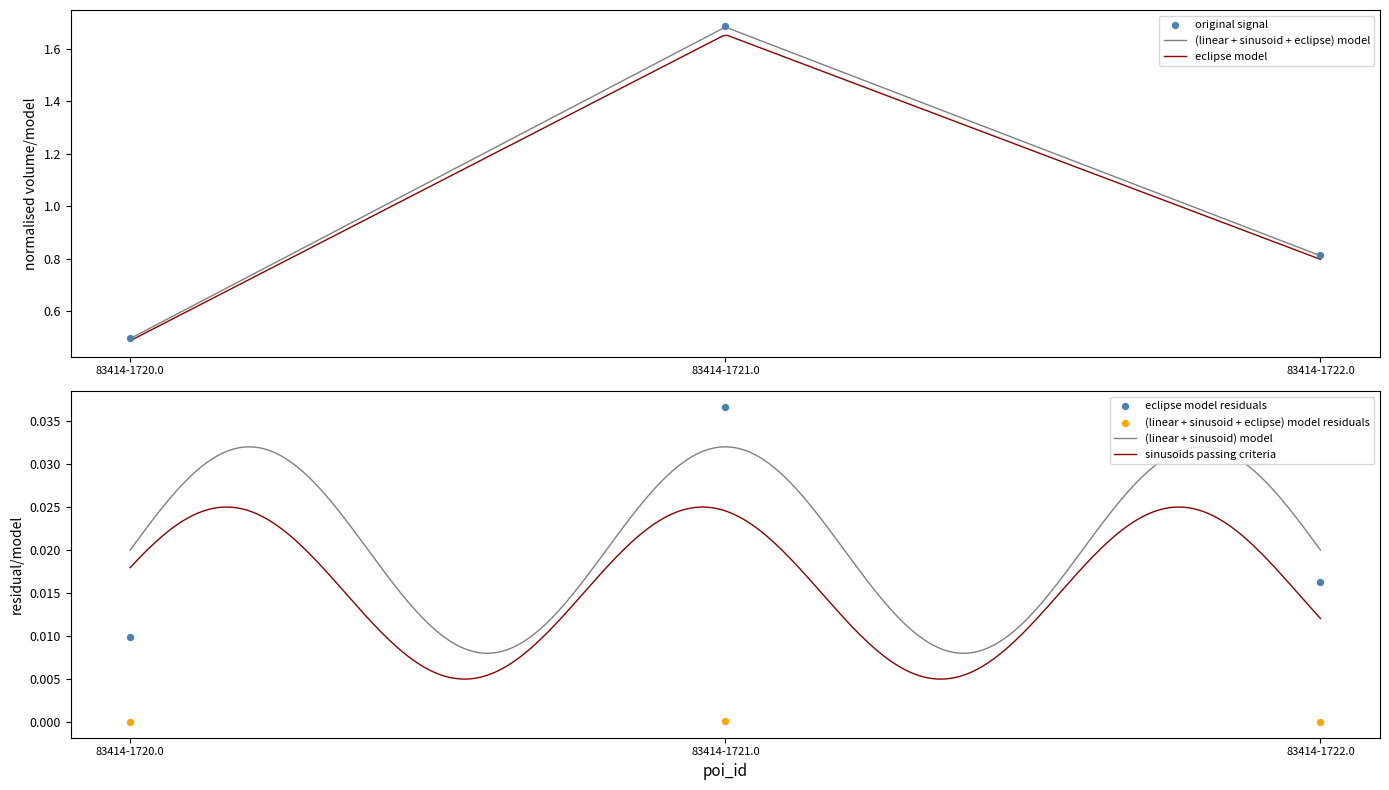

Approximately how many times larger is the value at 83414-1722.0 compared to 83414-1721.0?

0.5